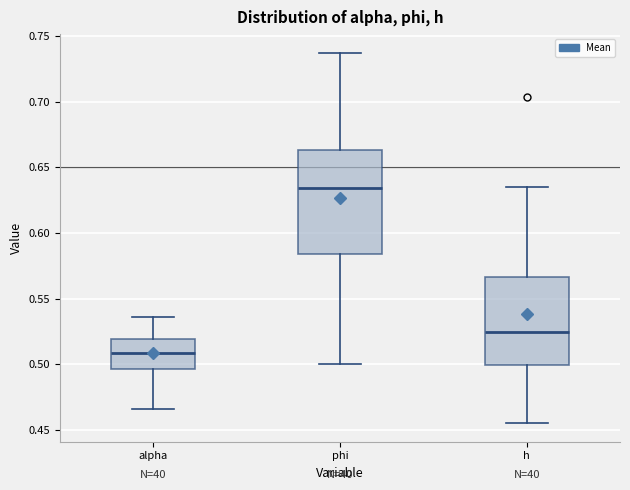

Reading left to right, read every box against the y-axis: the position of its median line, the range the box covers, and the ends of its whiskers. The values are not printed on the chart, so give them approximately, as read against the axis.

alpha: median 0.510, box 0.495 to 0.520, whiskers 0.465 to 0.535
phi: median 0.635, box 0.585 to 0.665, whiskers 0.500 to 0.735
h: median 0.525, box 0.500 to 0.565, whiskers 0.455 to 0.635